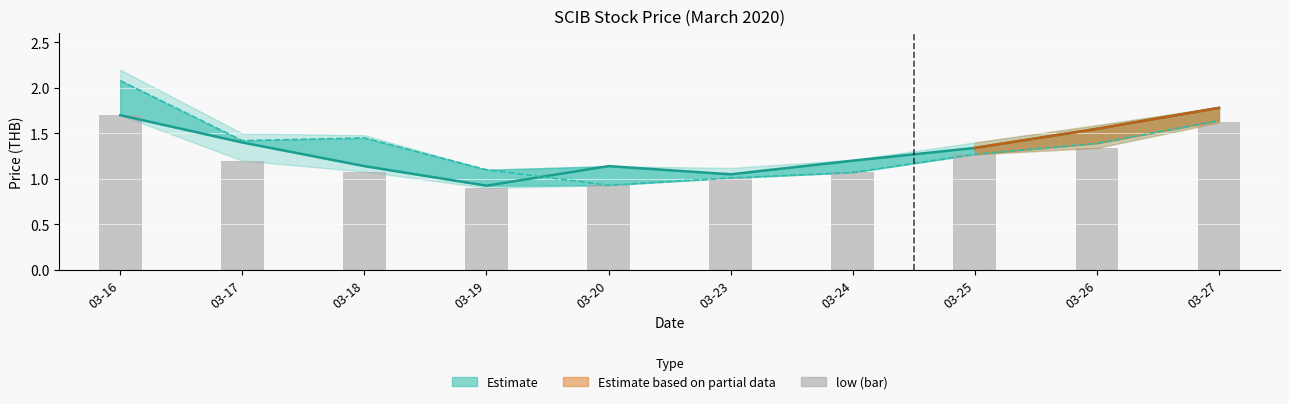

What is the lowest value of the close series?

0.9